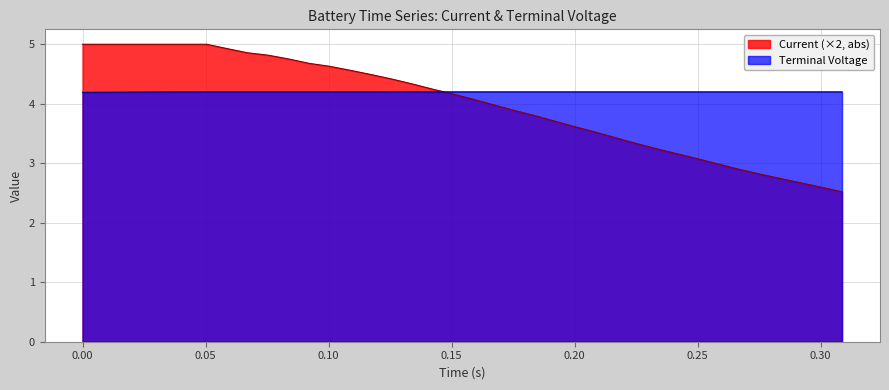

Reading right to left, transcribe all the data shown in this chart.

Current: 2.5	2.6	2.7	2.7	2.8	2.9	3.0	3.1	3.2	3.2	3.3	3.4	3.5	3.6	3.7	3.8	3.9	4.0	4.1	4.2	4.2	4.3	4.4	4.5	4.6	4.6	4.7	4.8	4.8	4.9	4.9	5.0	5.0	5.0	5.0	5.0	5.0	5.0	5.0	5.0
Terminal Voltage: 4.2	4.2	4.2	4.2	4.2	4.2	4.2	4.2	4.2	4.2	4.2	4.2	4.2	4.2	4.2	4.2	4.2	4.2	4.2	4.2	4.2	4.2	4.2	4.2	4.2	4.2	4.2	4.2	4.2	4.2	4.2	4.2	4.2	4.2	4.2	4.2	4.2	4.2	4.2	4.2